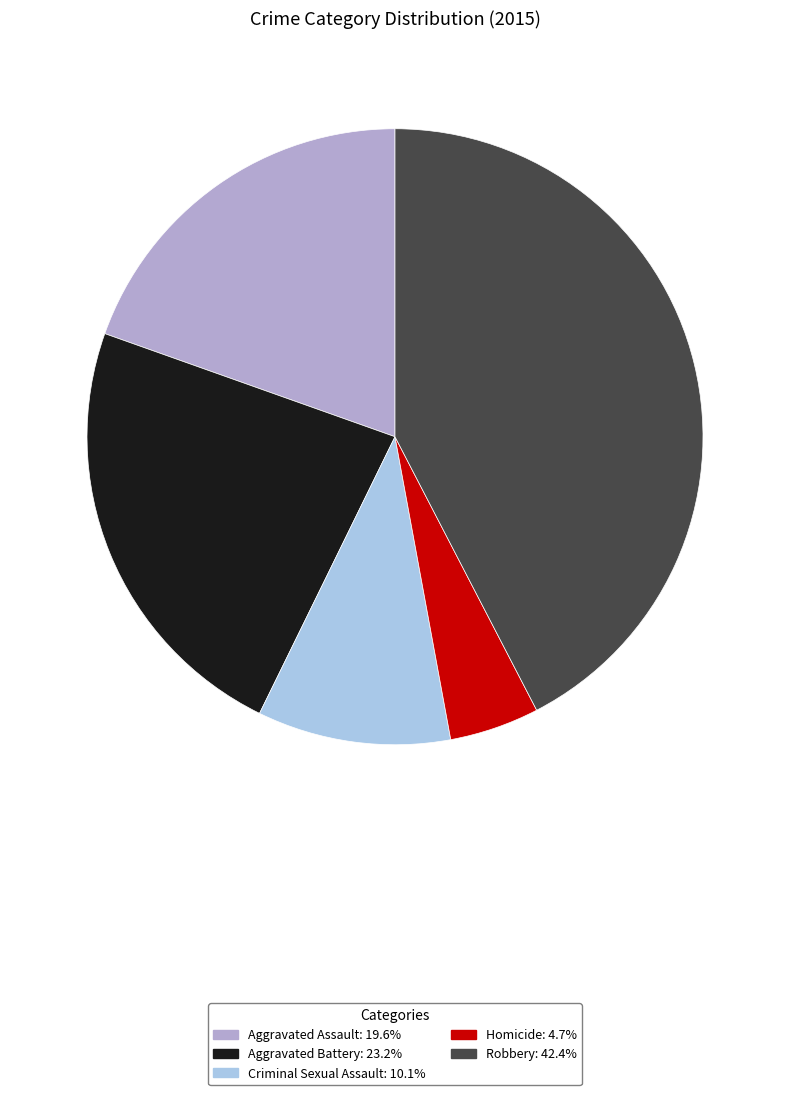

The Aggravated Assault slice represents 20% of the pie. True or false?

True